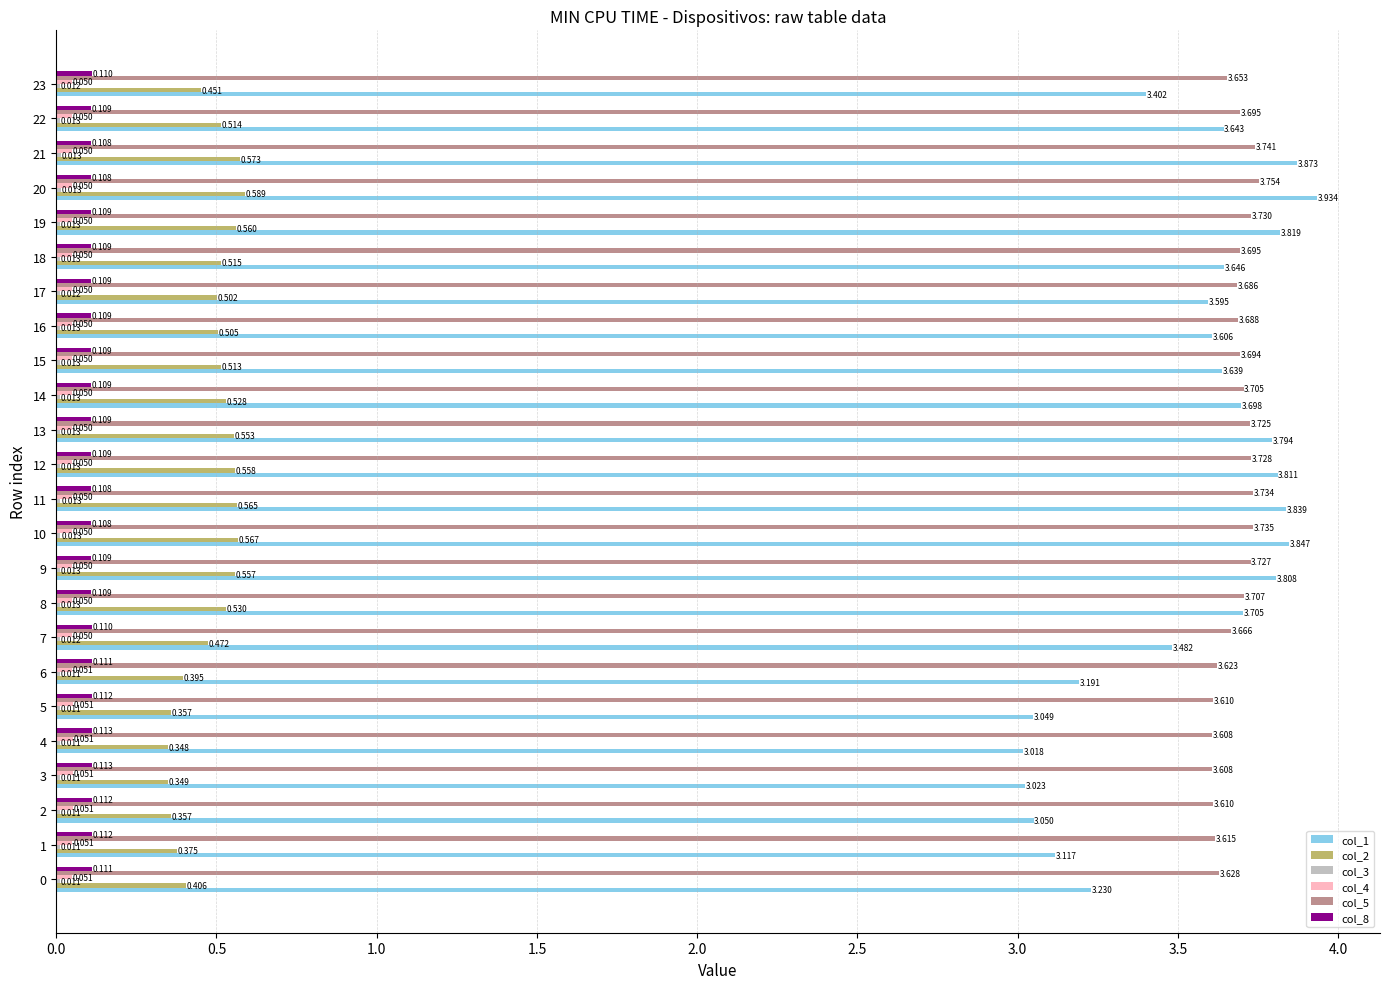

Is the value of col_2 at 21 greater than the value of col_5 at 15?

No